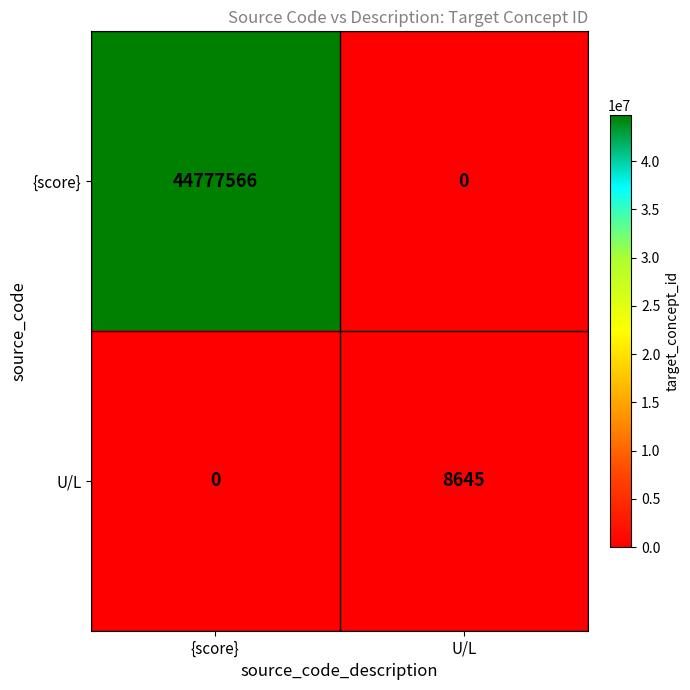

Reading right to left, transcribe all the data shown in this chart.

{score}: U/L=0	{score}=44777566
U/L: U/L=8645	{score}=0